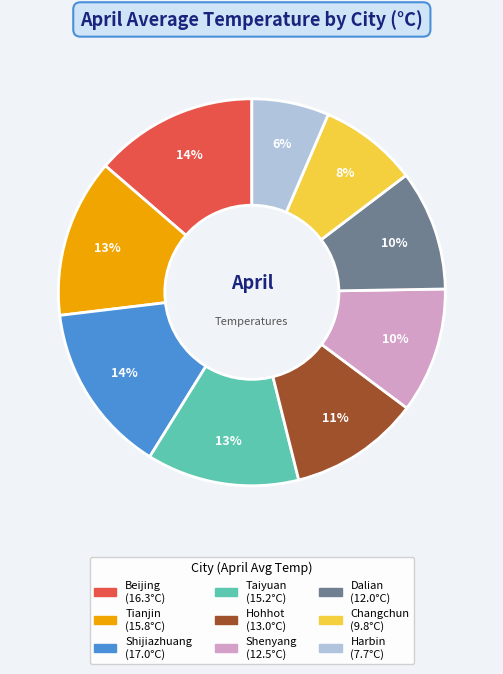

Which has a higher value, Taiyuan or Harbin?

Taiyuan